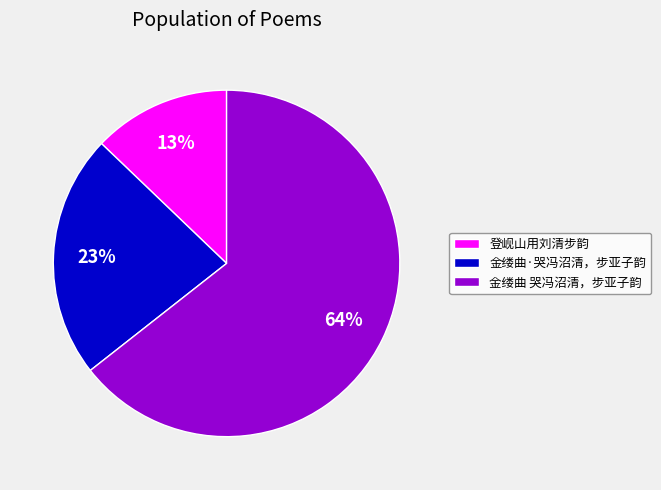

Does 登岘山用刘清步韵 account for over 50% of the chart?

No